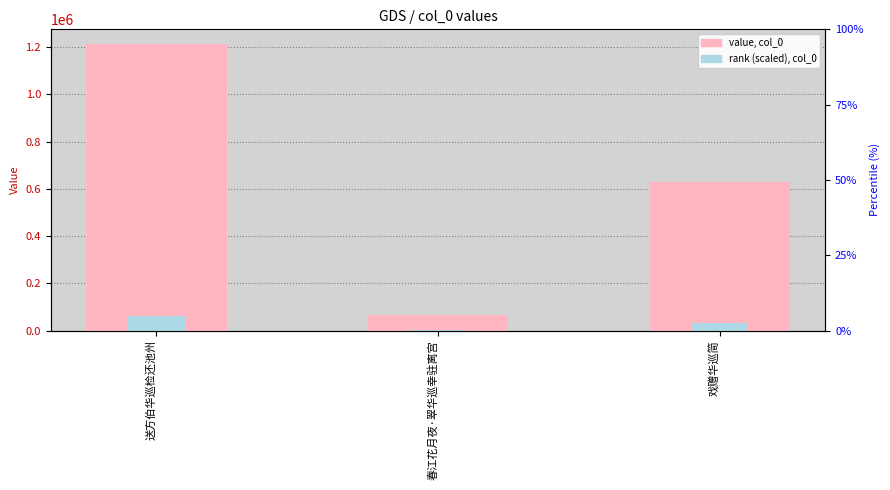

Which series has the largest range (max minus min)?

col_0 value